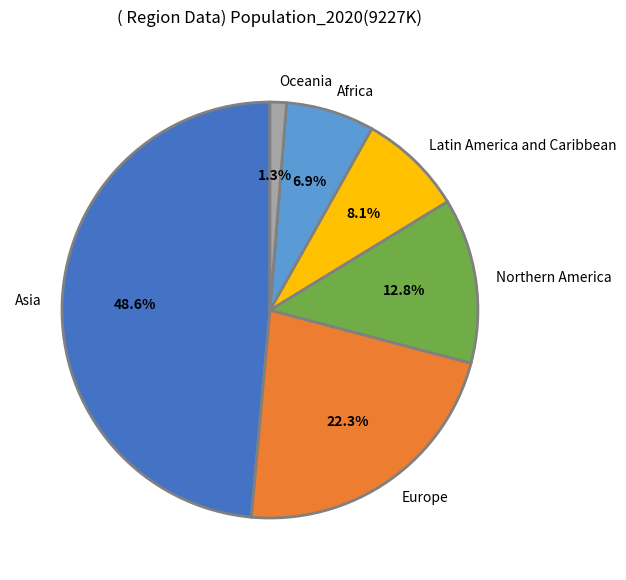

Rank the categories by value from highest to lowest.

Asia, Europe, Northern America, Latin America and Caribbean, Africa, Oceania